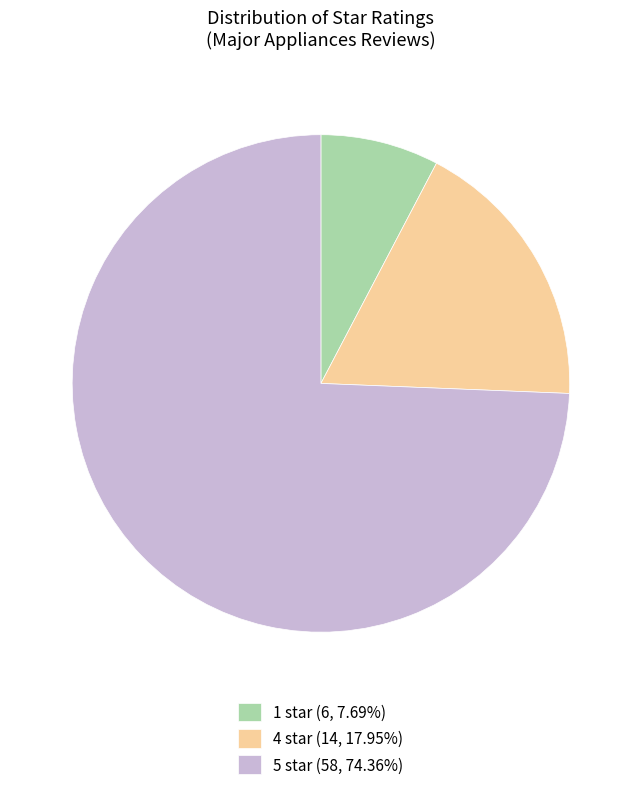

Does 5 star (58, 74.36%) account for over 50% of the chart?

Yes